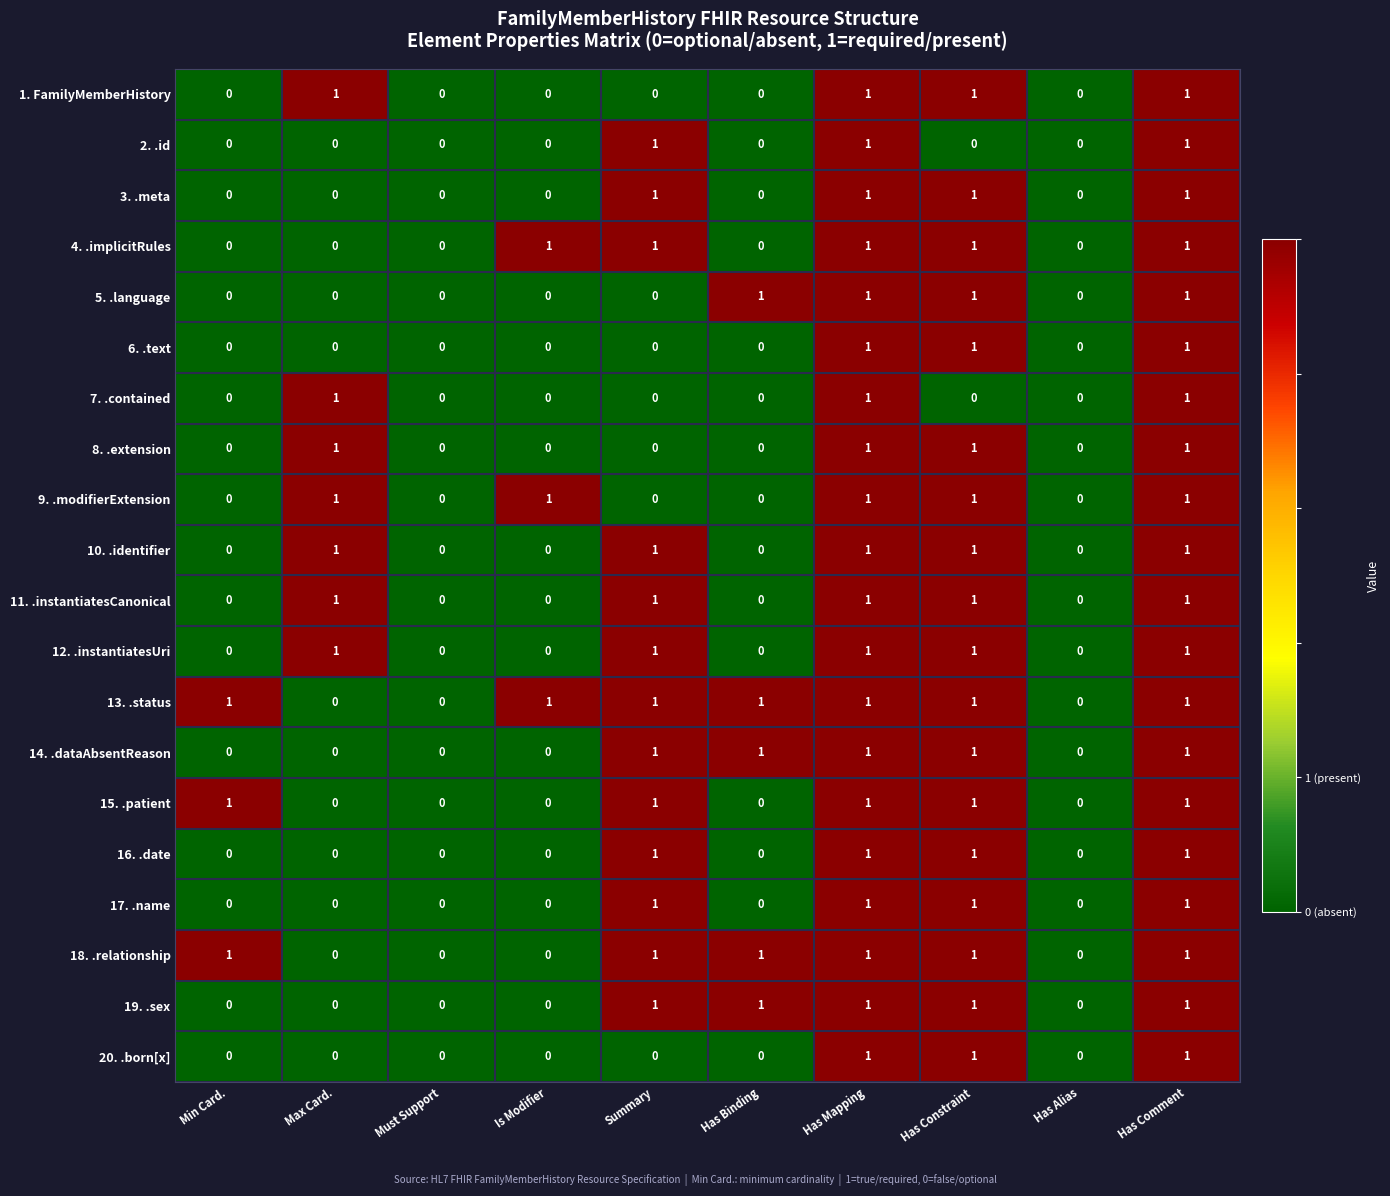

Which series has the largest total across all categories?

13. .status